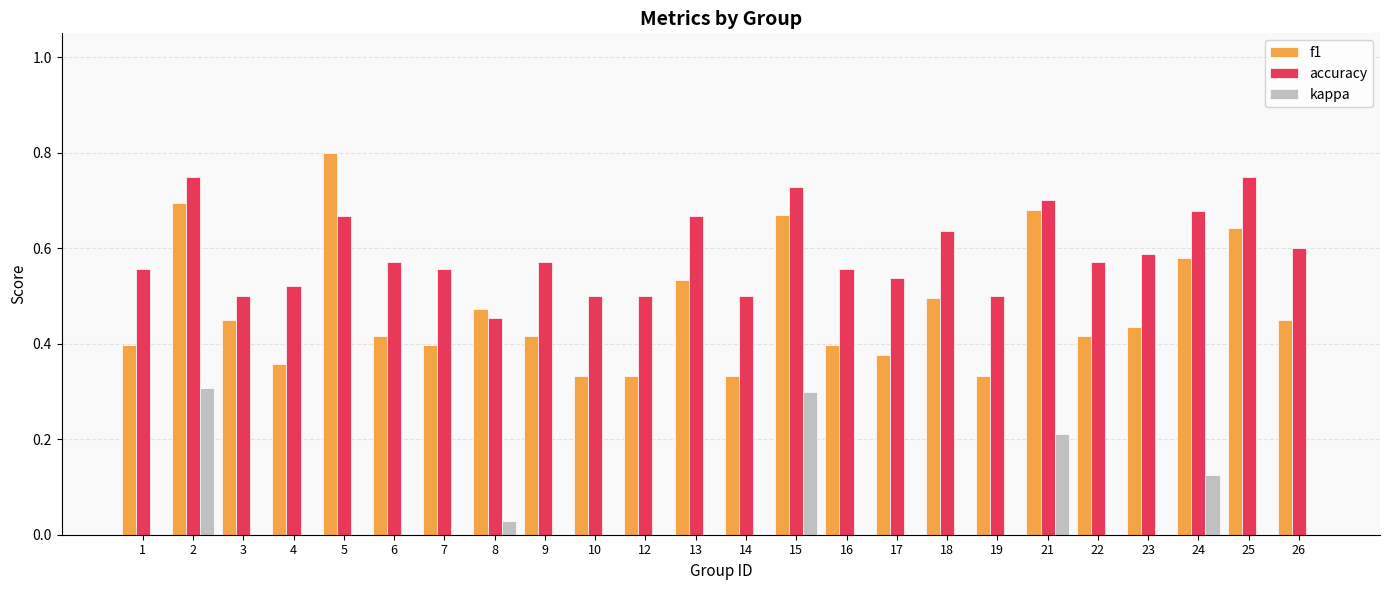

The accuracy series shows 0.6 at 22. True or false?

True